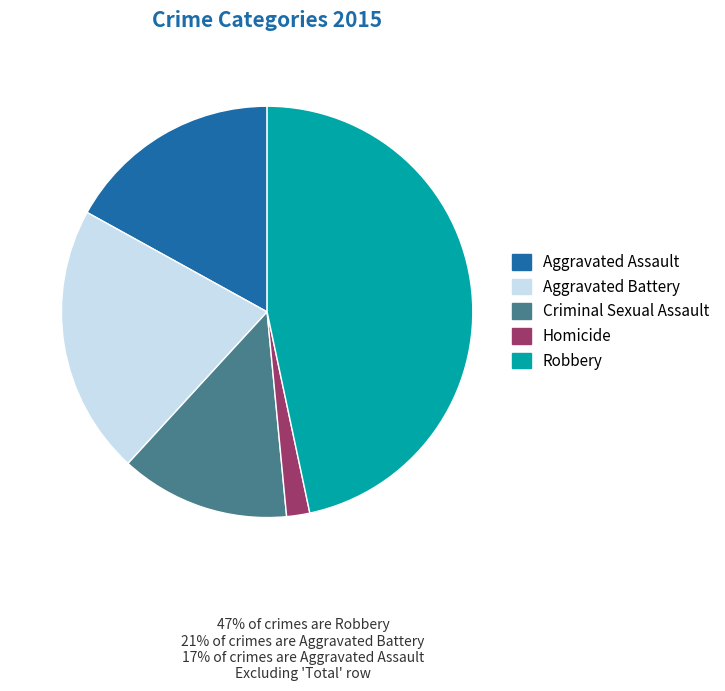

Do Robbery and Aggravated Assault together represent more than half of the pie?

Yes